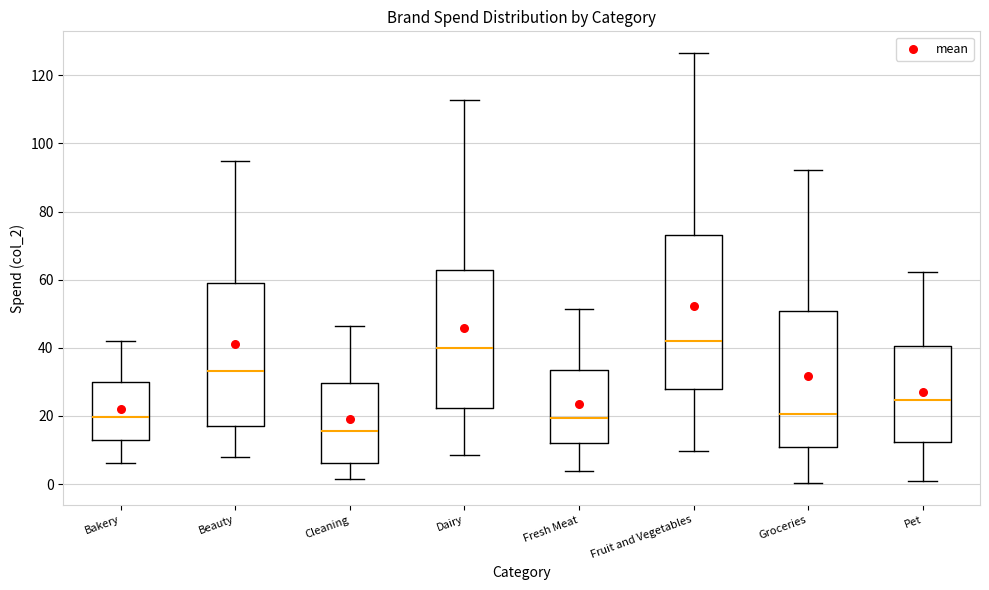

Reading left to right, read every box against the y-axis: the position of its median line, the range the box covers, and the ends of its whiskers. The values are not printed on the chart, so give them approximately, as read against the axis.

Bakery: median 20, box 12 to 30, whiskers 6 to 42
Beauty: median 34, box 18 to 60, whiskers 8 to 94
Cleaning: median 16, box 6 to 30, whiskers 2 to 46
Dairy: median 40, box 22 to 62, whiskers 8 to 112
Fresh Meat: median 20, box 12 to 34, whiskers 4 to 52
Fruit and Vegetables: median 42, box 28 to 74, whiskers 10 to 126
Groceries: median 20, box 10 to 50, whiskers 0 to 92
Pet: median 24, box 12 to 40, whiskers 0 to 62